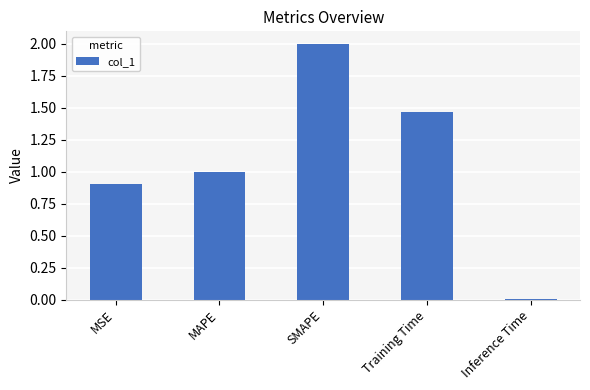

What is the sum of the values at Inference Time and MSE?

0.9